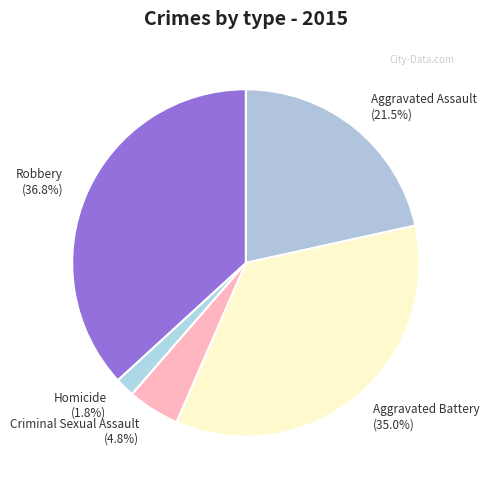

To the nearest percent, what is the difference between the largest and smallest slice percentages?

35%